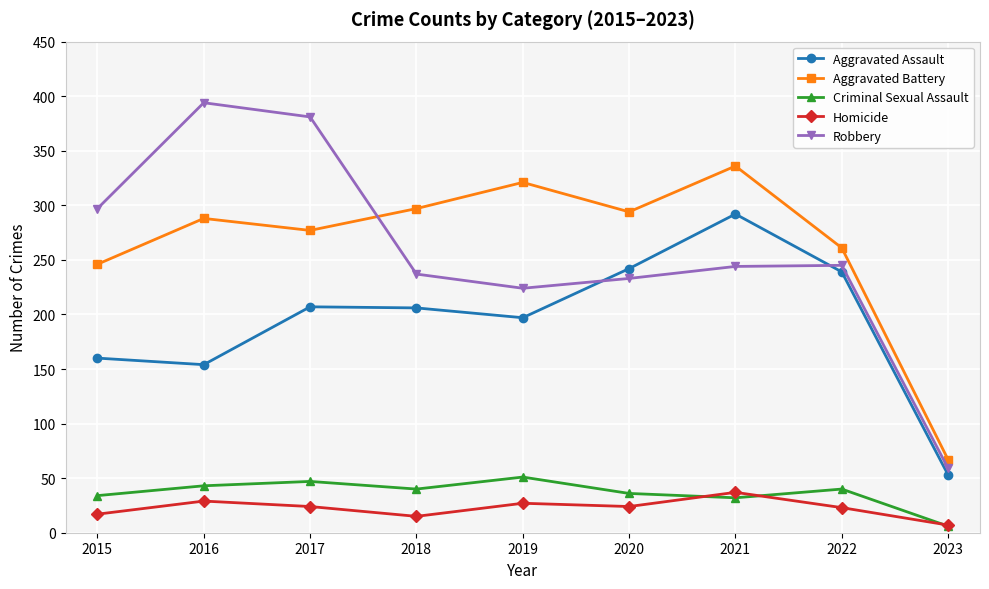

What is the average value of the Robbery series?

257